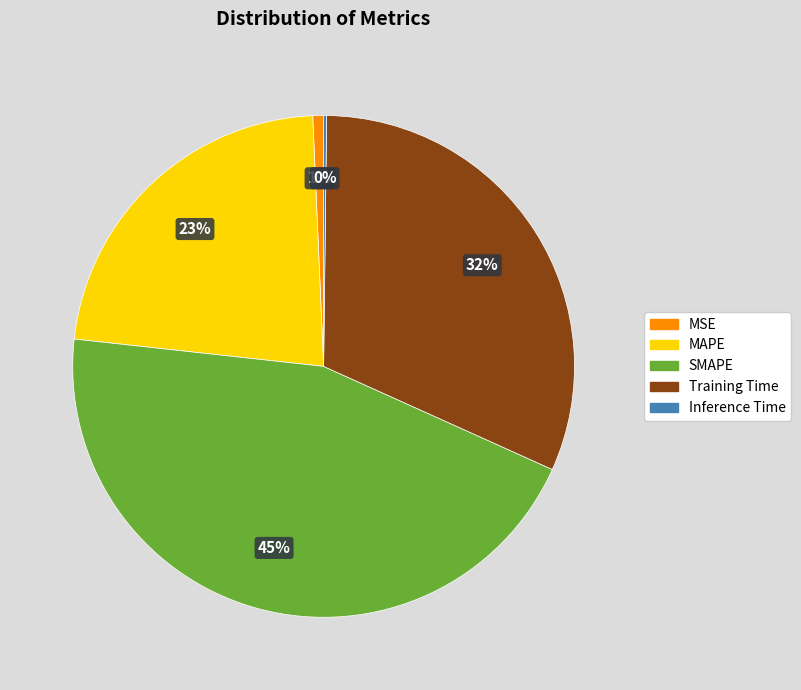

Is there a majority slice in this chart?

No